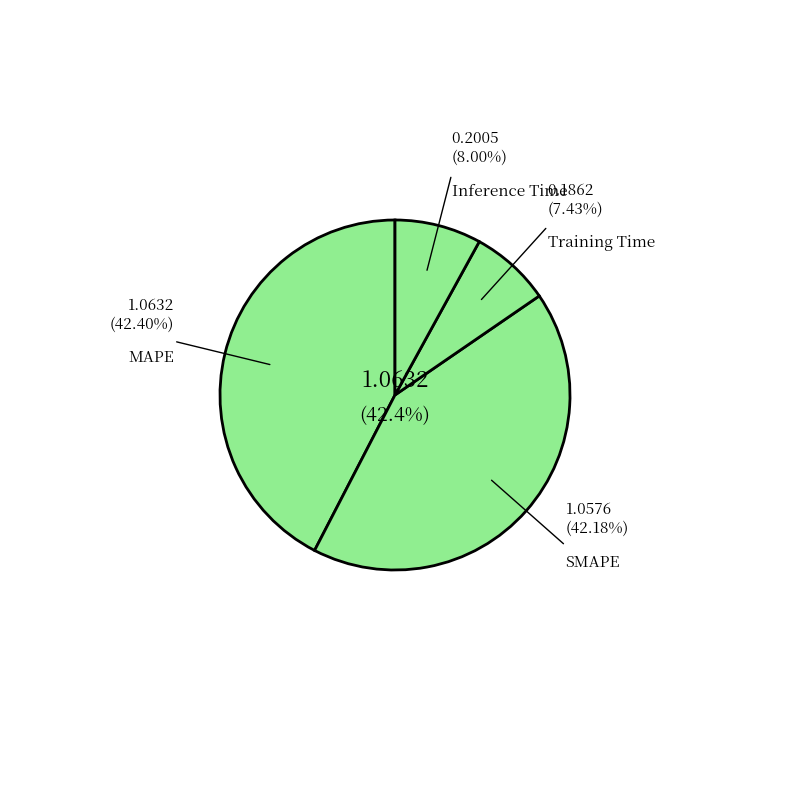

To the nearest percent, what is the combined percentage of Training Time and SMAPE?

50%